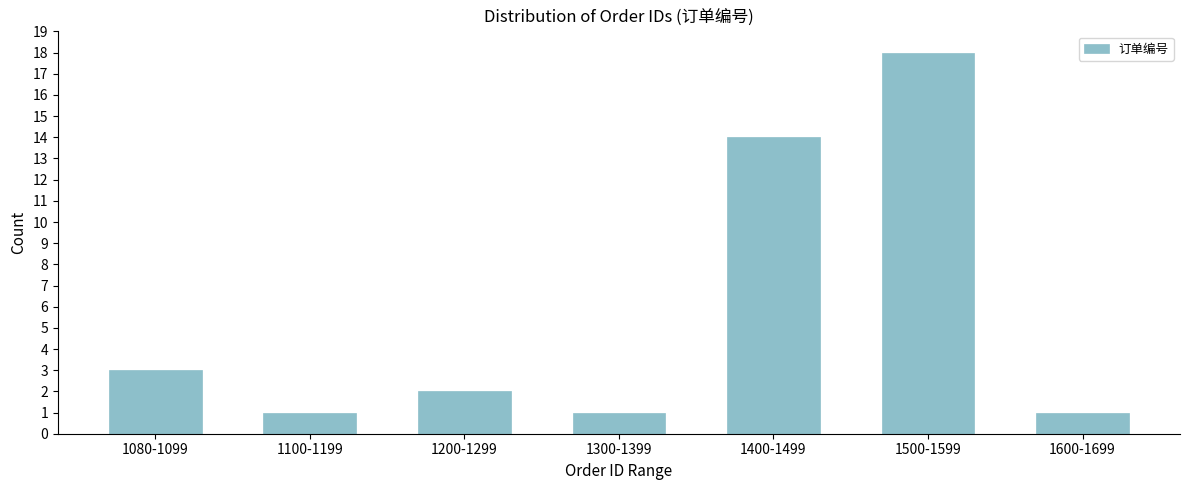

Reading left to right, list all the values displayed in this chart.

1080-1099=3	1100-1199=1	1200-1299=2	1300-1399=1	1400-1499=14	1500-1599=18	1600-1699=1